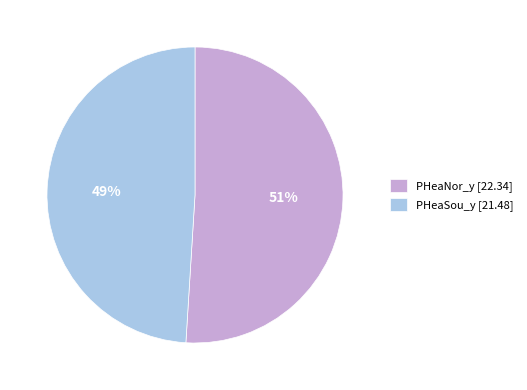

How many segments does this pie chart have?

2